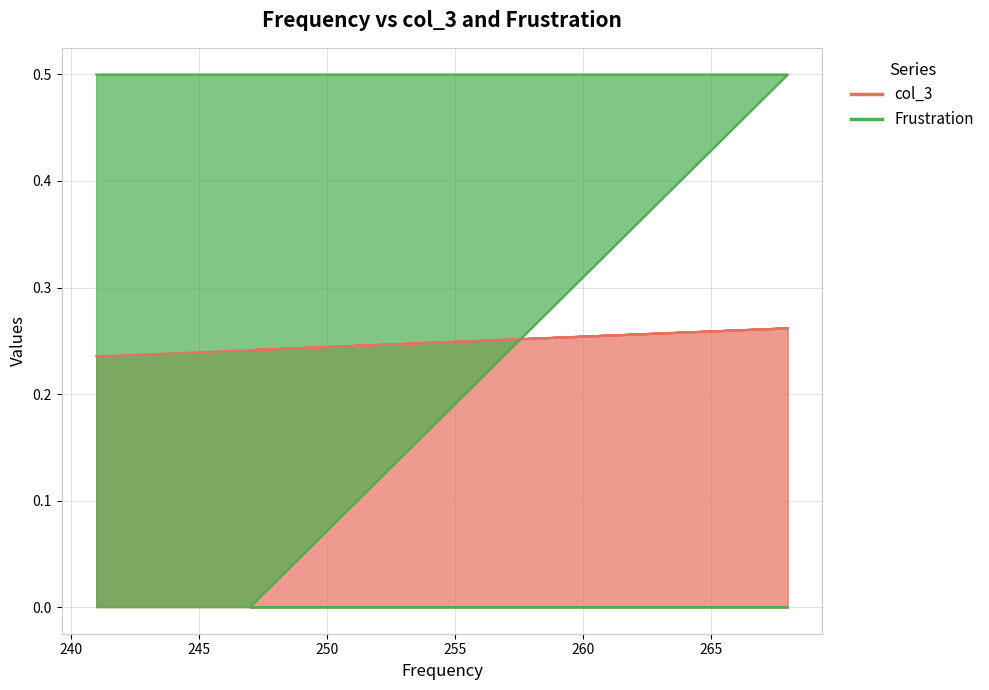

What is the average value of the col_3 series?

0.2